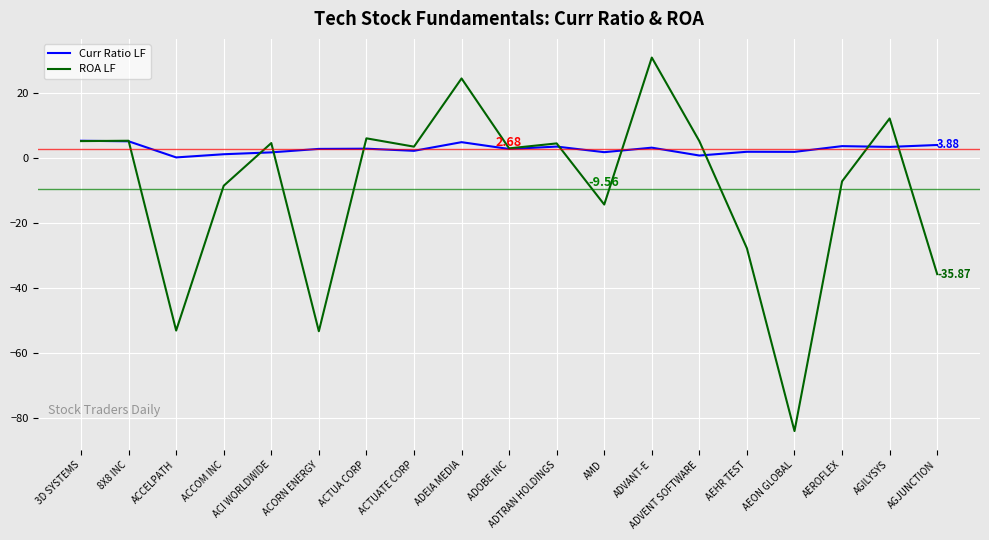

What is the average value of the ROA LF series?

-9.6